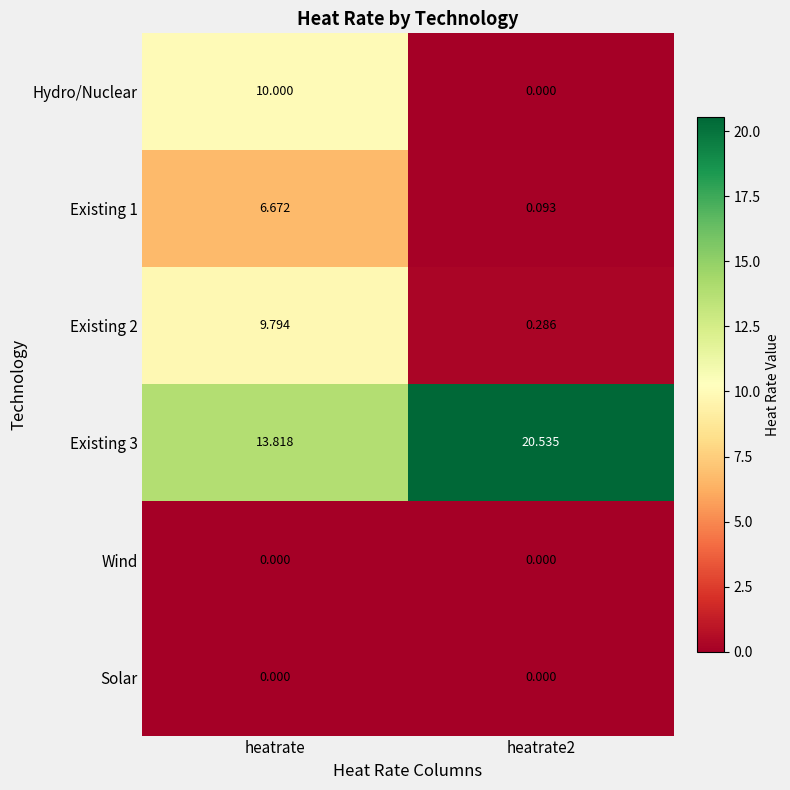

How many categories are shown in the chart?

2